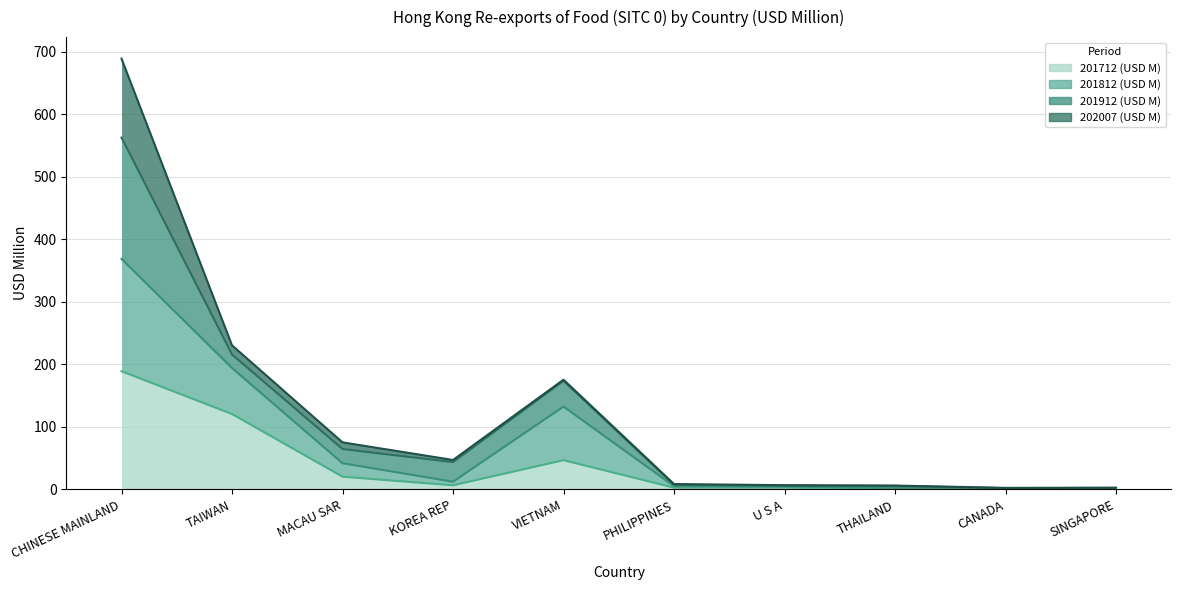

In 201812 (USD M), how many points are higher than both neighbors (excluding endpoints)?

1